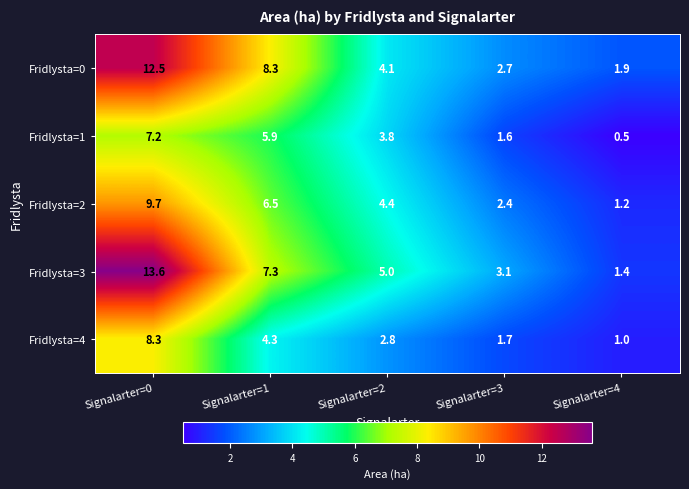

What is the lowest value of the Fridlysta=0 series?

1.9